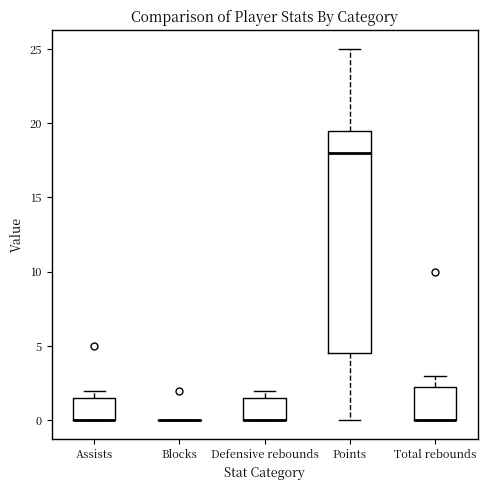

Reading left to right, read every box against the y-axis: the position of its median line, the range the box covers, and the ends of its whiskers. The values are not printed on the chart, so give them approximately, as read against the axis.

Assists: median 0.0 (drawn on the box's lower edge), box 0.0 to 1.5, whiskers 0.0 to 2.0
Blocks: box collapsed to a line at 0.0, whiskers 0.0 to 0.0
Defensive rebounds: median 0.0 (drawn on the box's lower edge), box 0.0 to 1.5, whiskers 0.0 to 2.0
Points: median 18.0, box 4.5 to 19.5, whiskers 0.0 to 25.0
Total rebounds: median 0.0 (drawn on the box's lower edge), box 0.0 to 2.5, whiskers 0.0 to 3.0